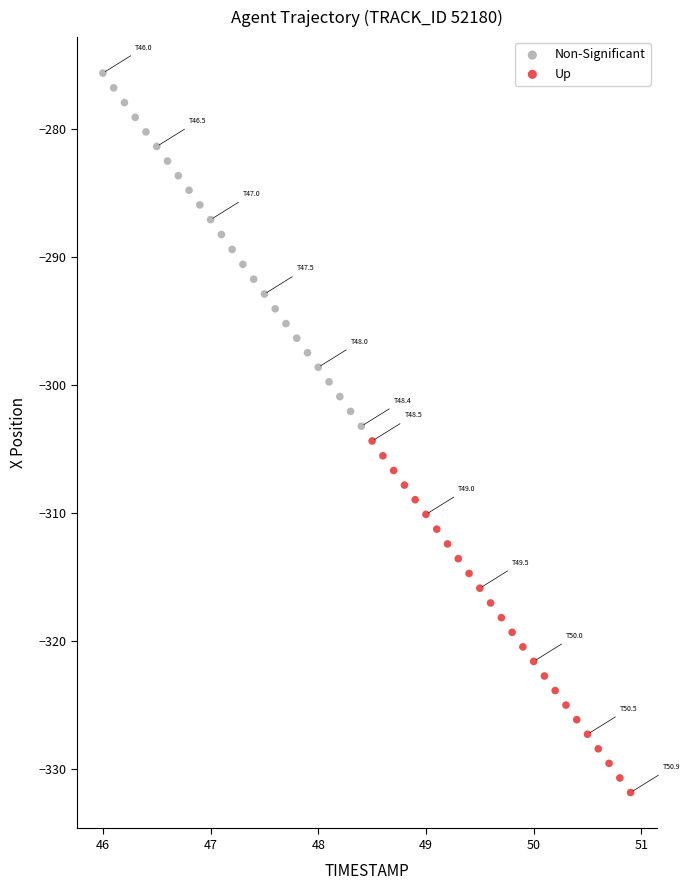

Which series contains the lowest Y value?

Up